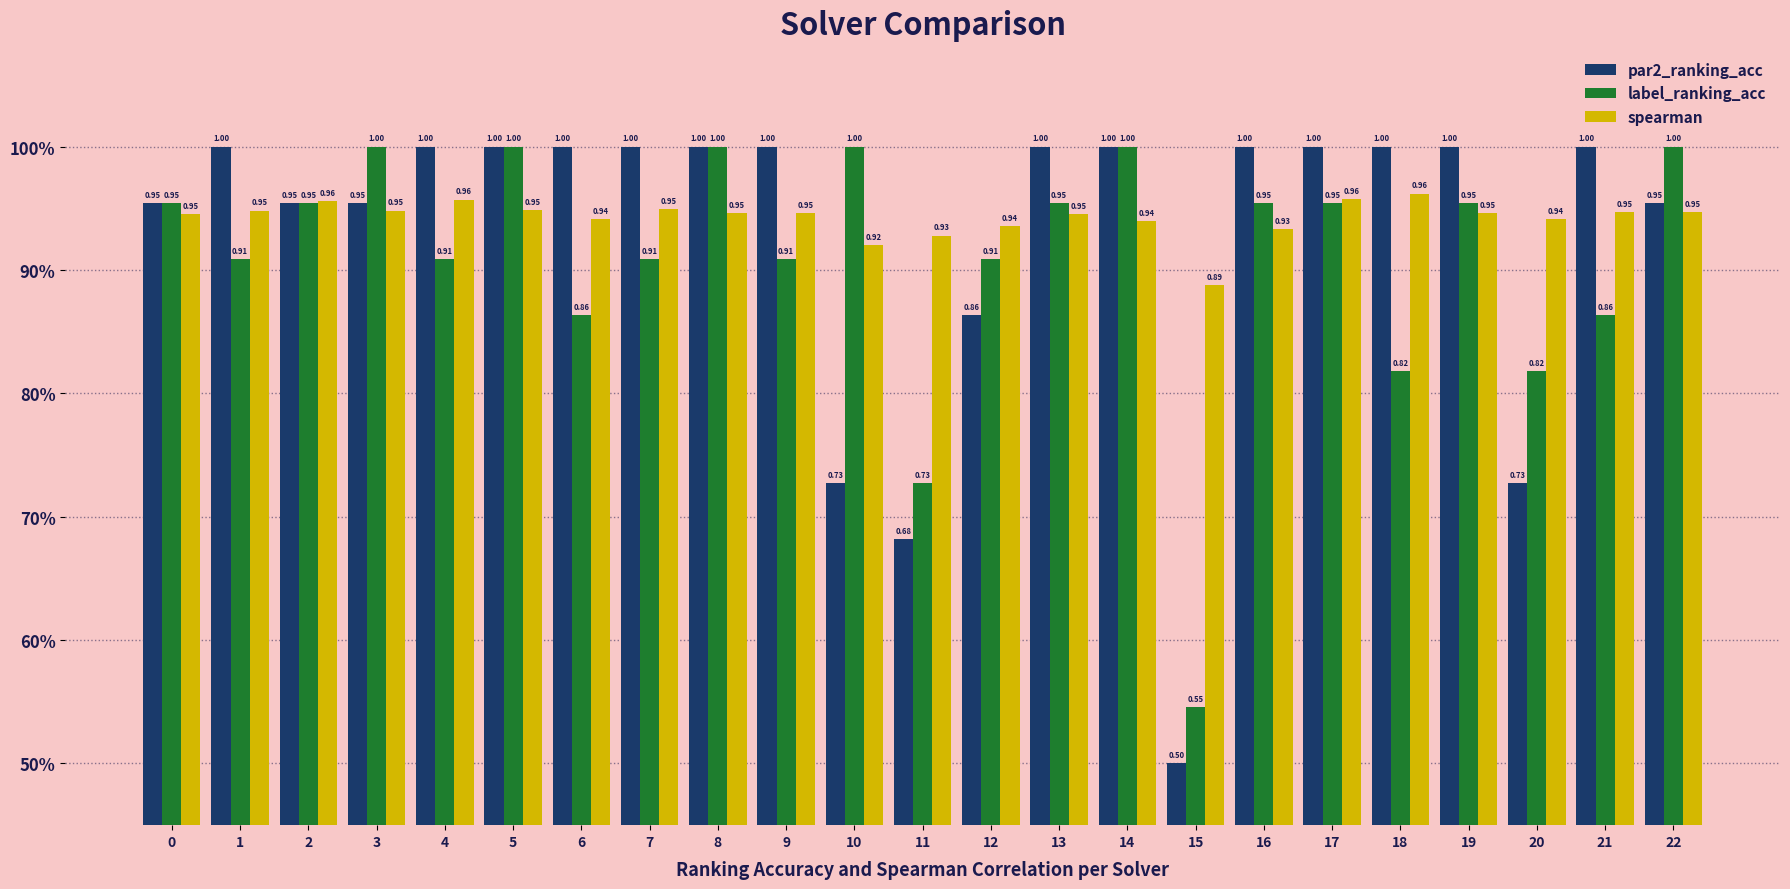

Does the chart contain any negative values?

No